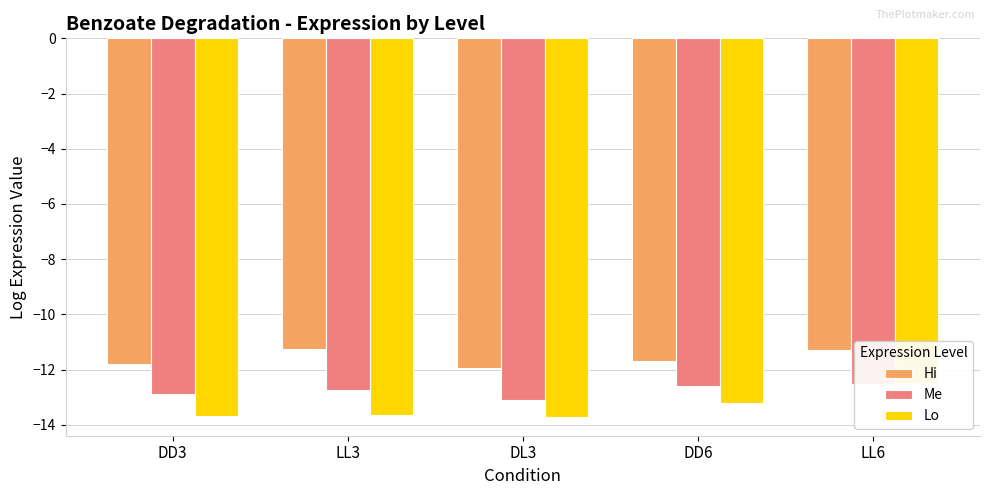

Read the Hi value at DD3.

-11.8